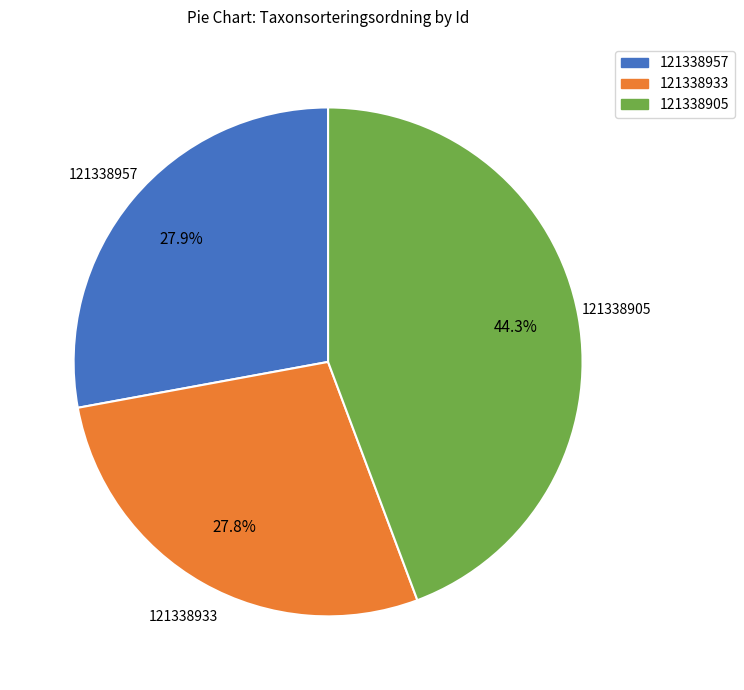

Approximately how many times larger is the value at 121338905 compared to 121338933?

1.6